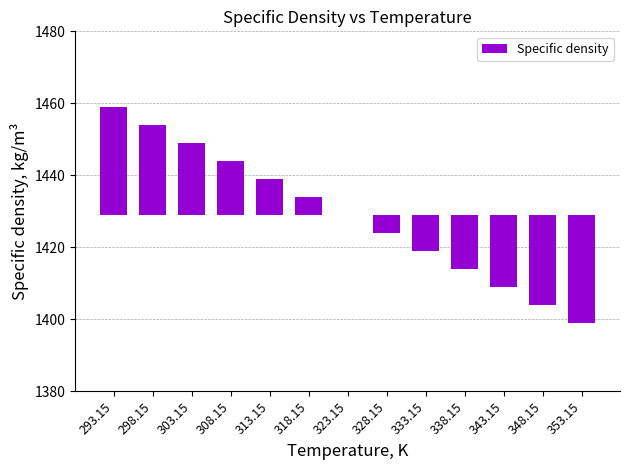

Which category has the highest value across all series?

293.15